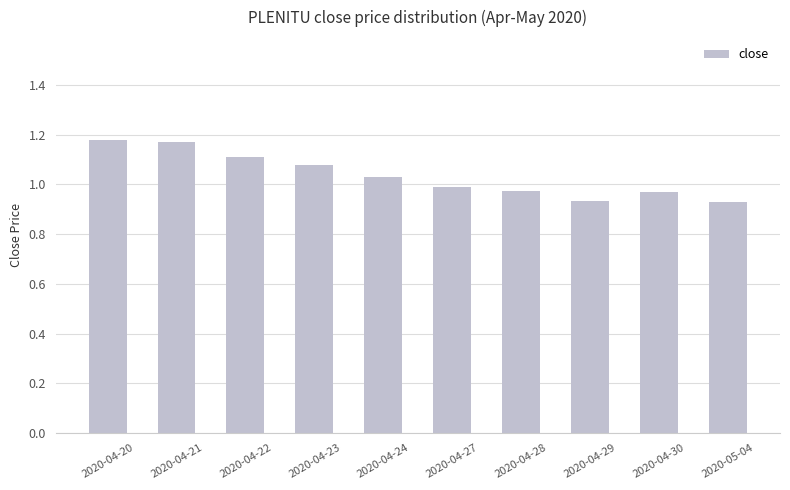

Which has a higher value, 2020-04-21 or 2020-04-29?

2020-04-21